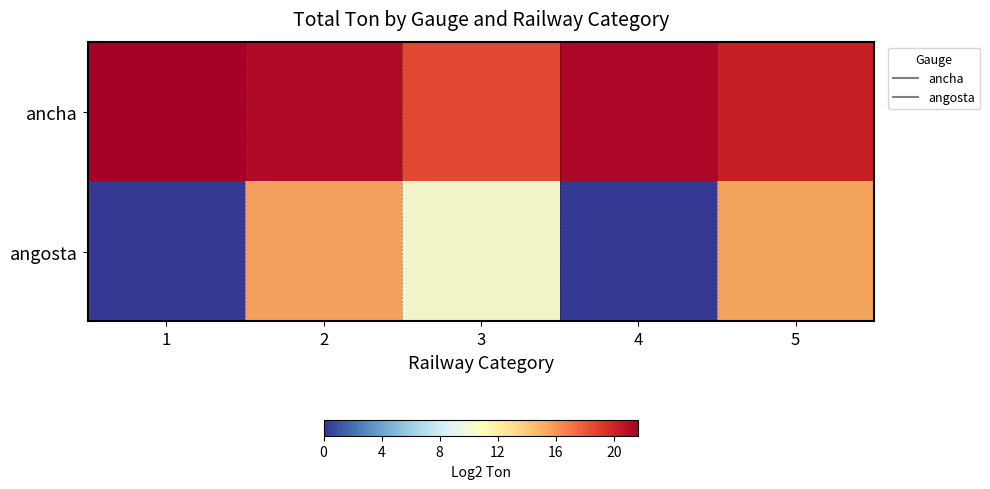

List the series in order of their peak value, highest first.

ancha, angosta